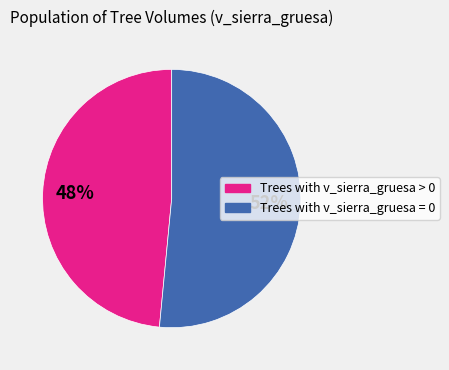

Does any single category account for the majority?

Yes